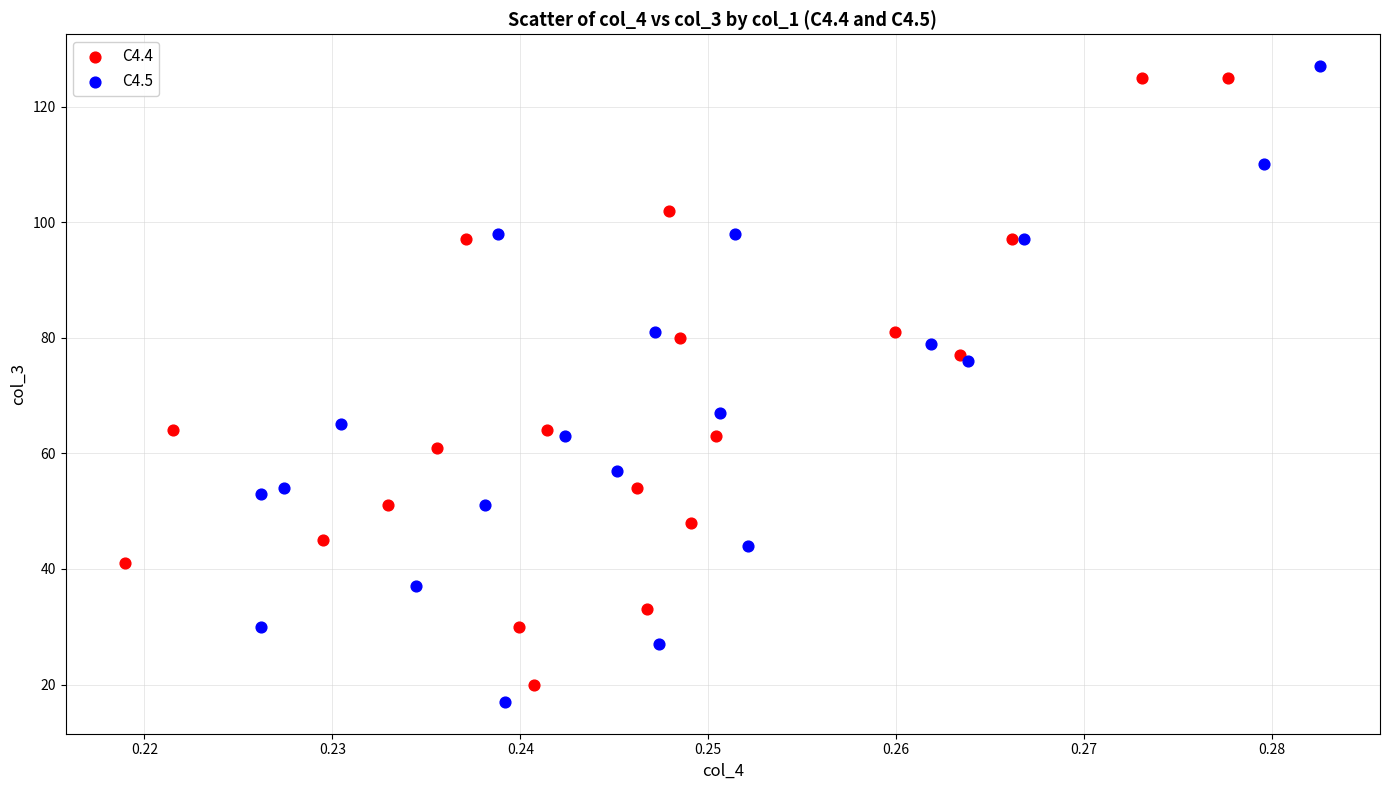

Which series has the largest Y range (max minus min)?

C4.5